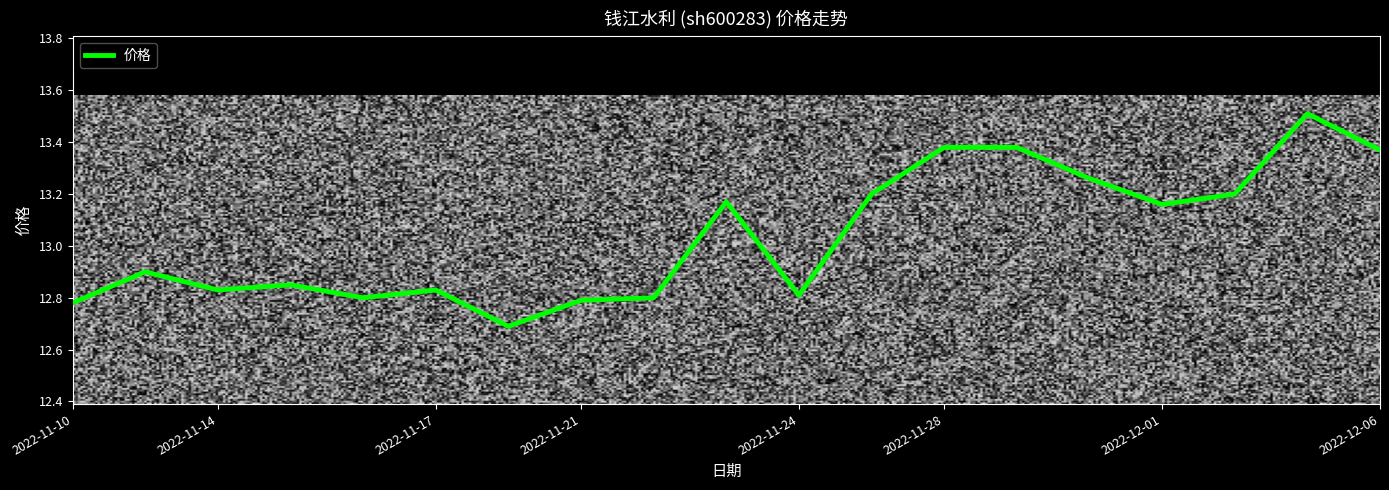

What is the greatest value displayed?

13.5